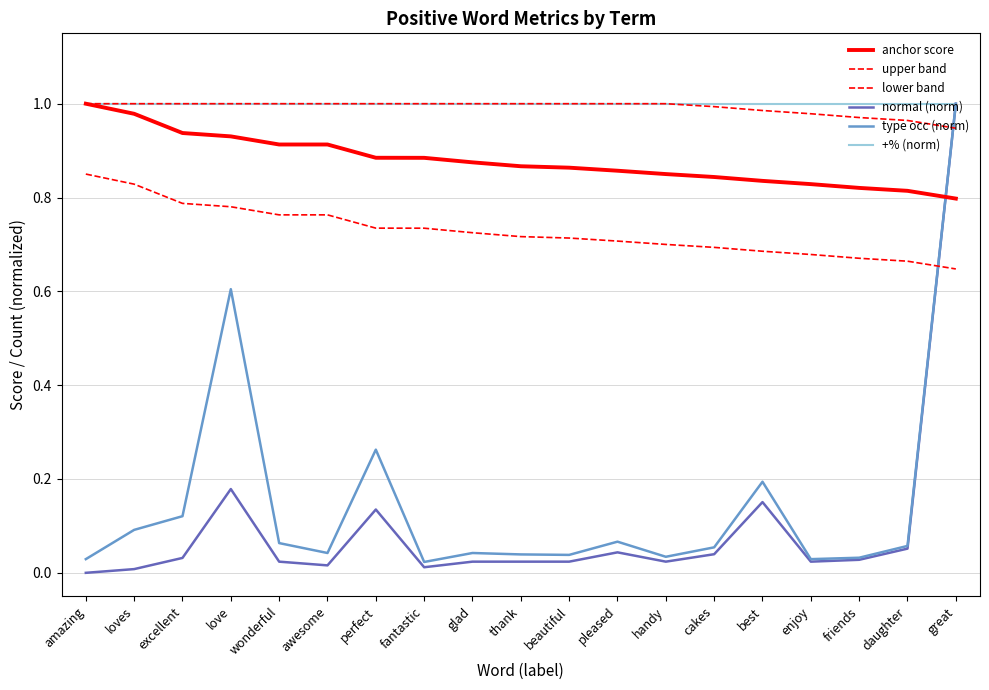

How many lines are shown in the chart?

6